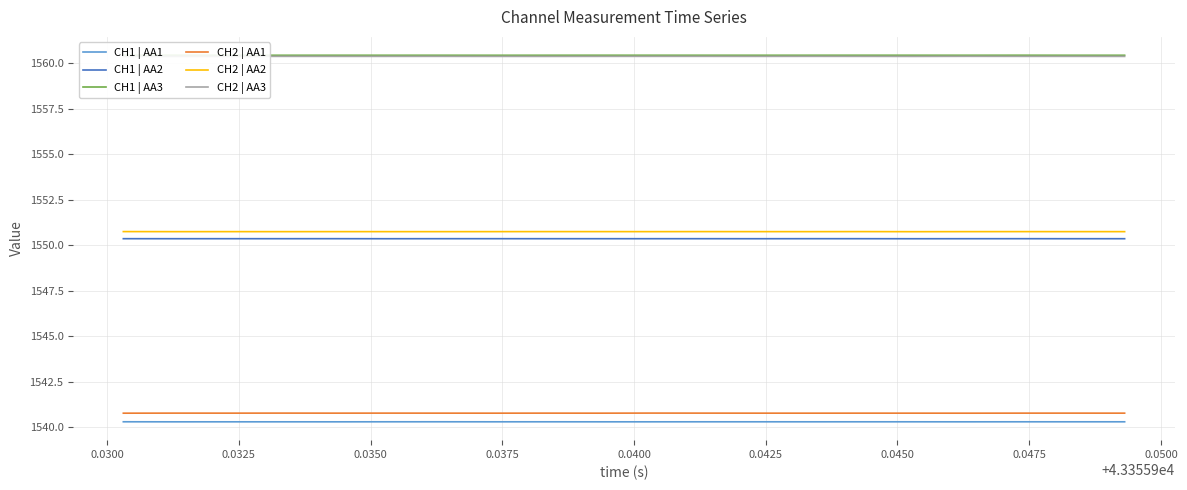

True or false: CH1 | AA1 and CH2 | AA2 cross at least once.

False